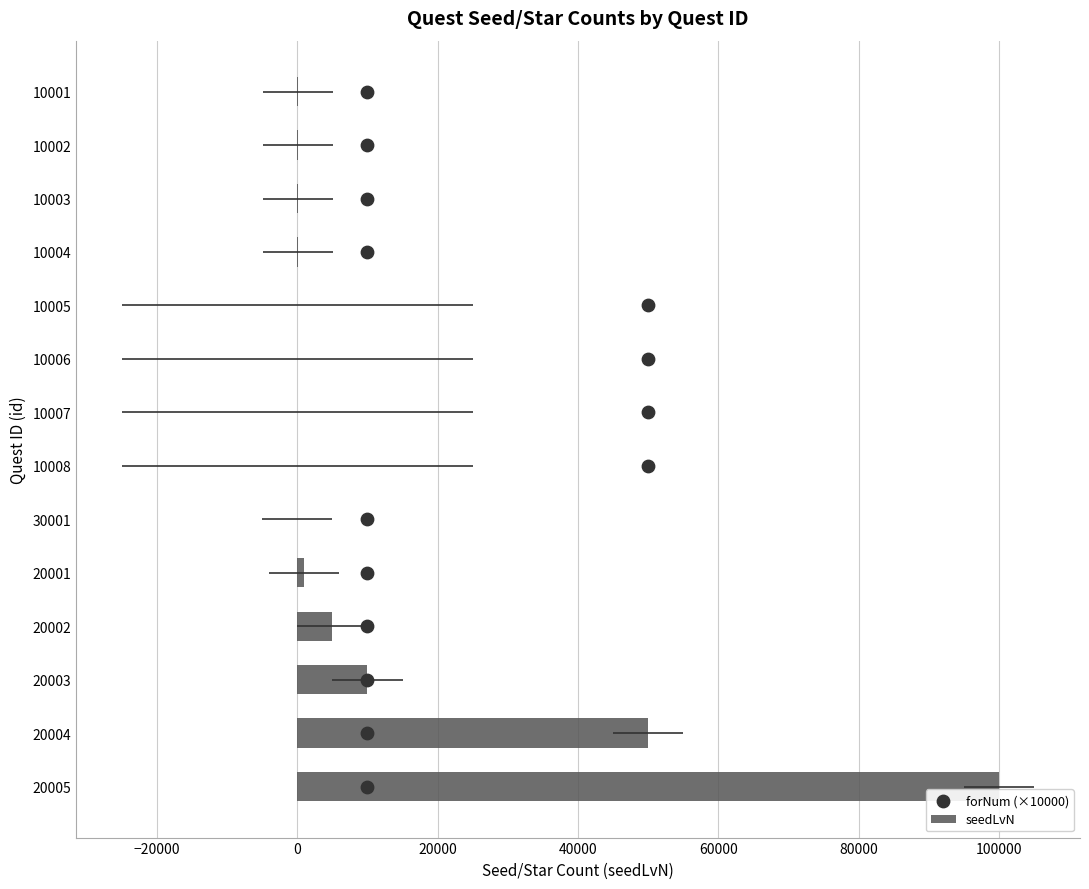

Which series contains the lowest Y value?

seedLvN